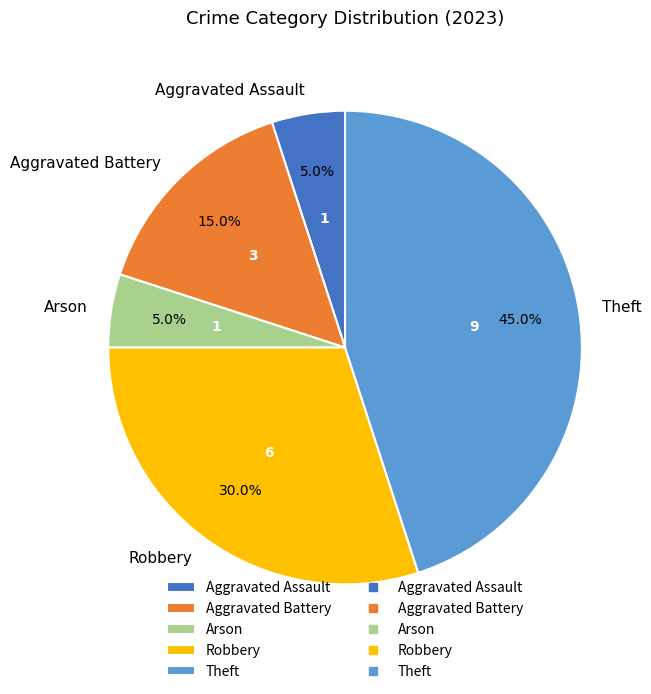

What percentage is the Arson slice, to the nearest percent?

5%